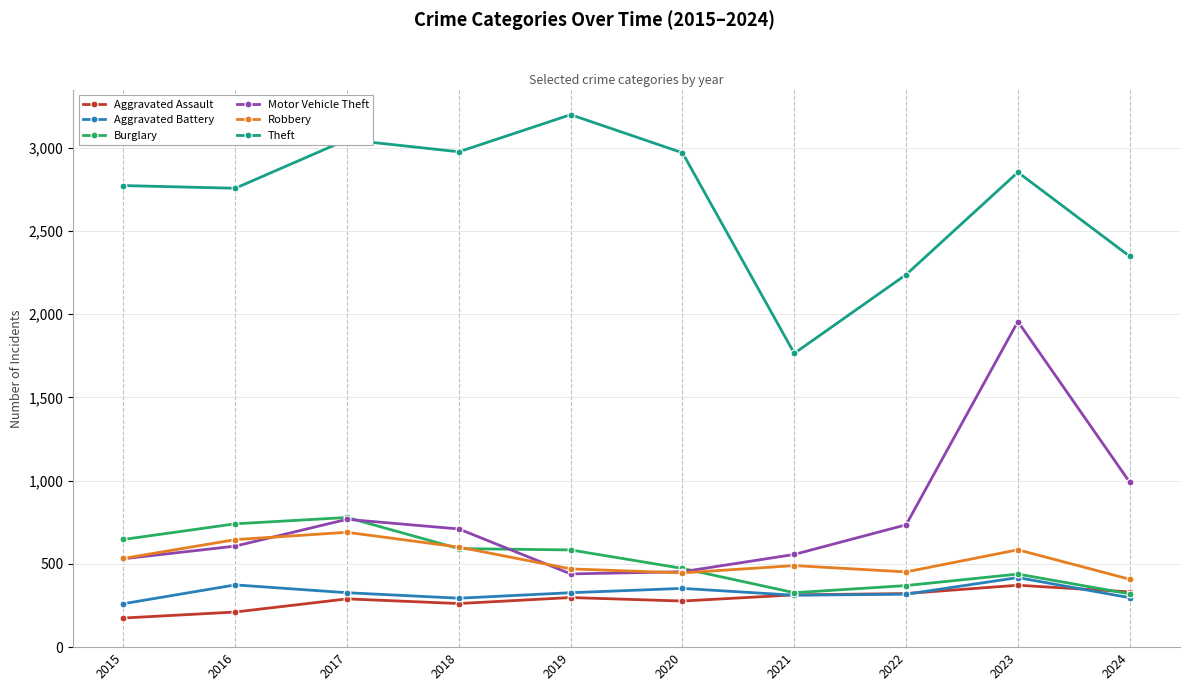

In Aggravated Assault, how many points are lower than both neighbors (excluding endpoints)?

2